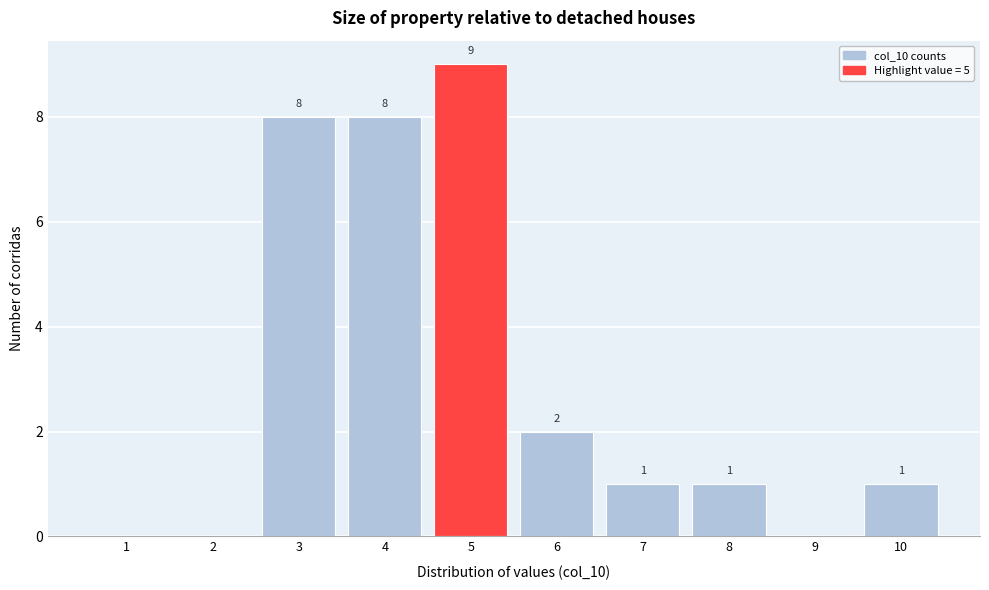

Reading left to right, what are all the values shown in this chart?

1=0	2=0	3=8	4=8	5=9	6=2	7=1	8=1	9=0	10=1